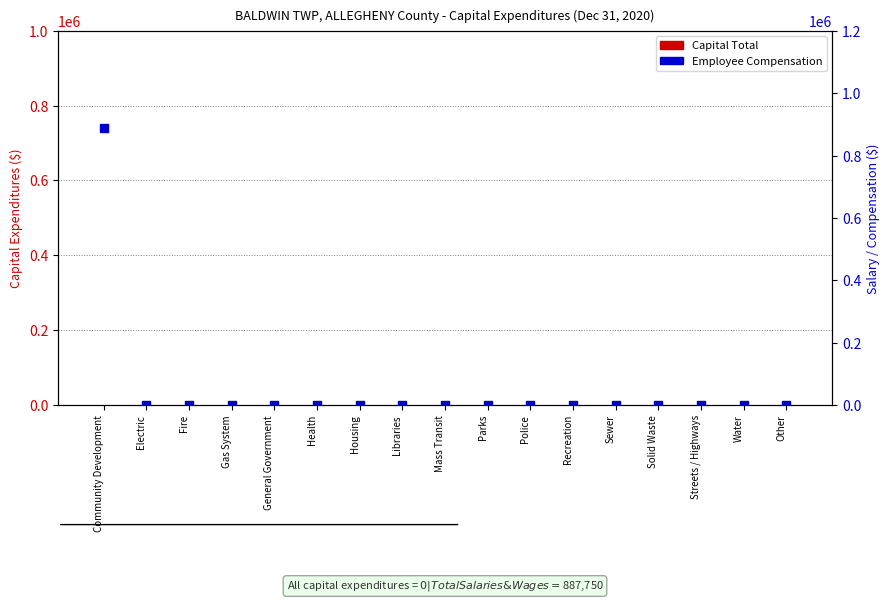

At how many categories does at least one series exceed 327801?

1